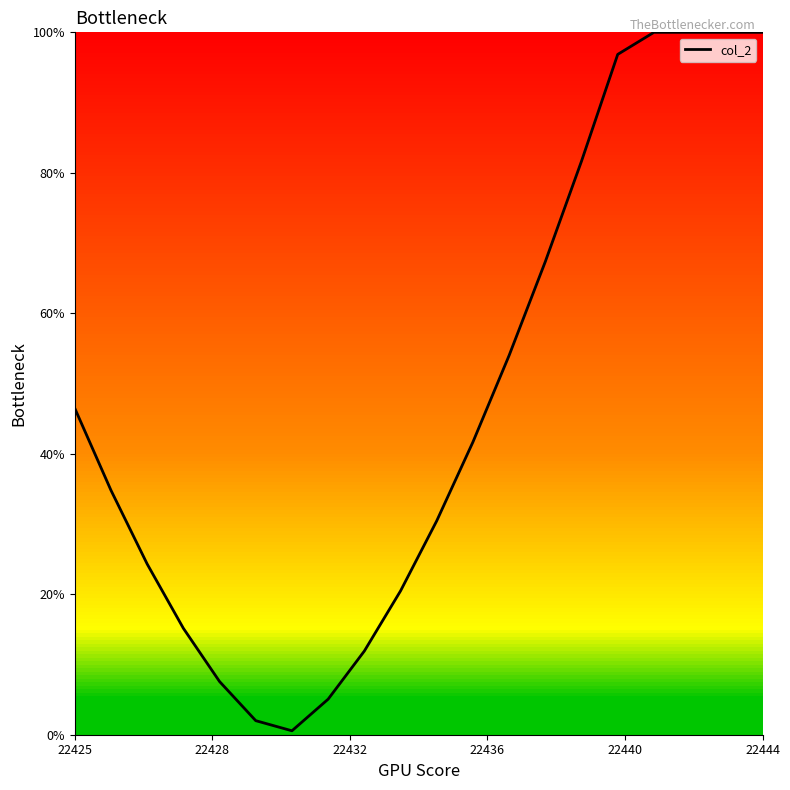

What is the greatest value displayed?

100.0